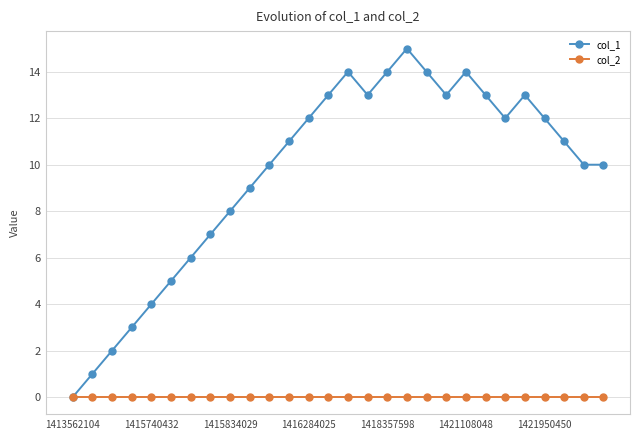

Reading left to right, what are all the values shown in this chart?

col_1: 0	1	2	3	4	5	6	7	8	9	10	11	12	13	14	13	14	15	14	13	14	13	12	13	12	11	10	10
col_2: 0	0	0	0	0	0	0	0	0	0	0	0	0	0	0	0	0	0	0	0	0	0	0	0	0	0	0	0